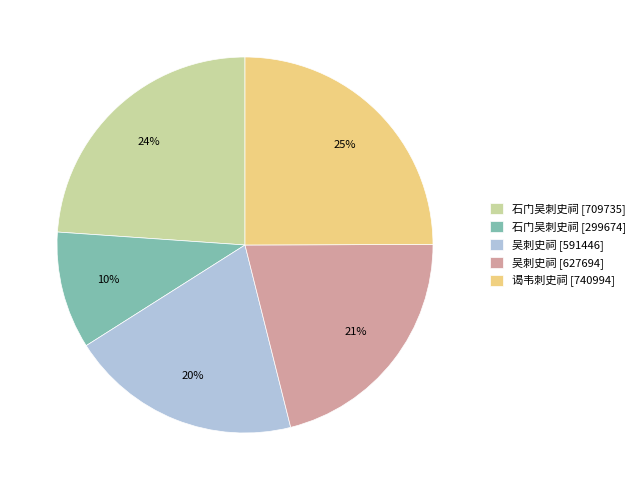

Which slice is the largest?

谒韦刺史祠 [740994]